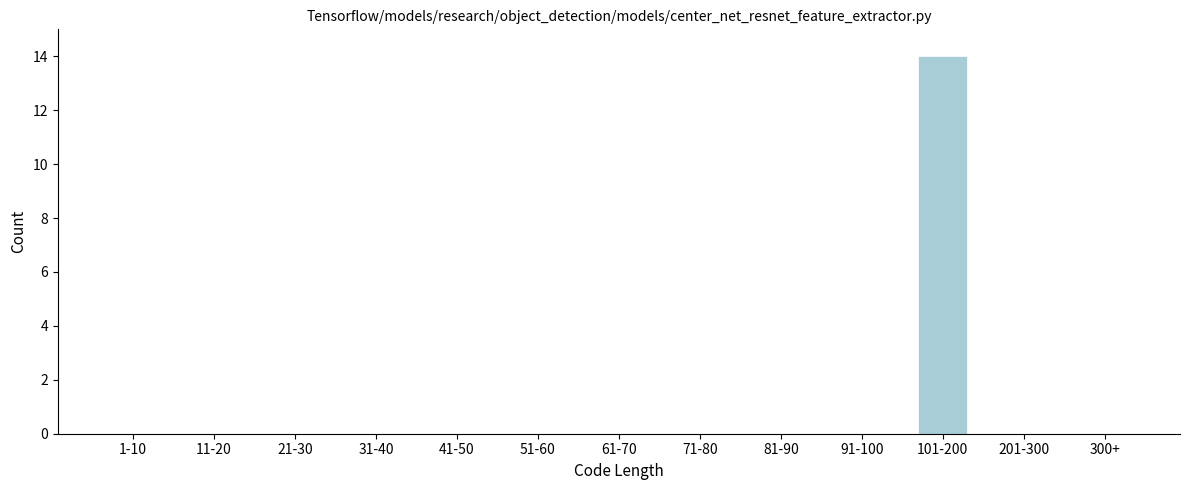

Reading right to left, list all the values displayed in this chart.

300+=0	201-300=0	101-200=14	91-100=0	81-90=0	71-80=0	61-70=0	51-60=0	41-50=0	31-40=0	21-30=0	11-20=0	1-10=0